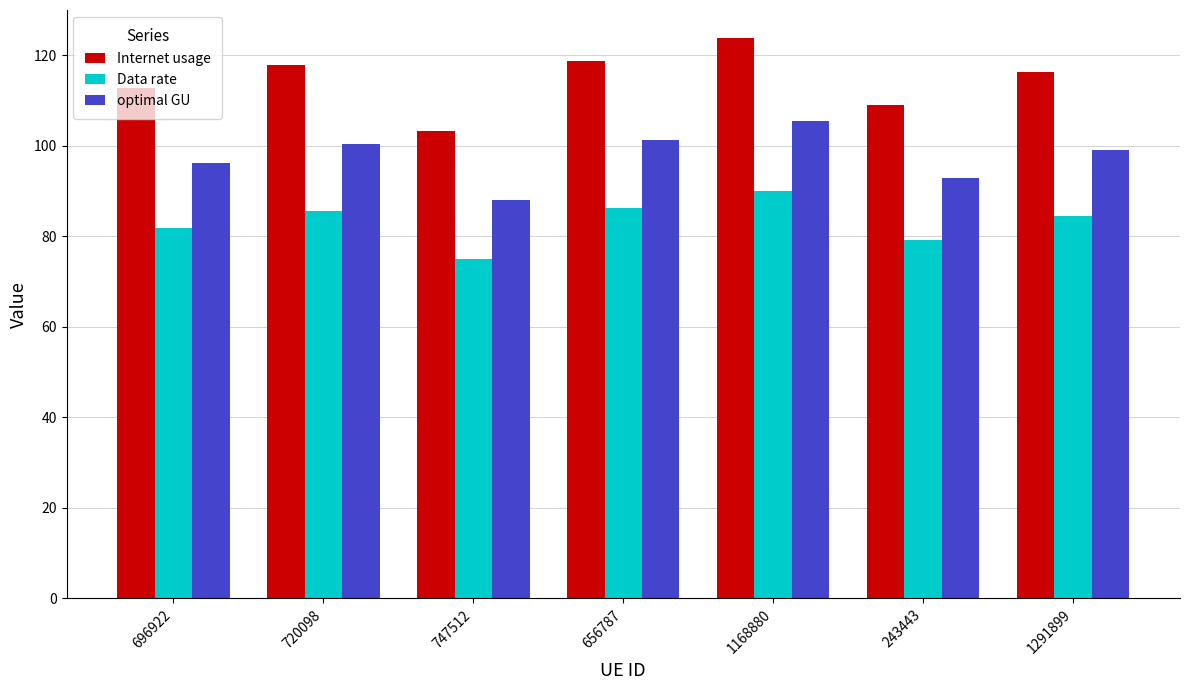

What position from the right is 1168880?

3